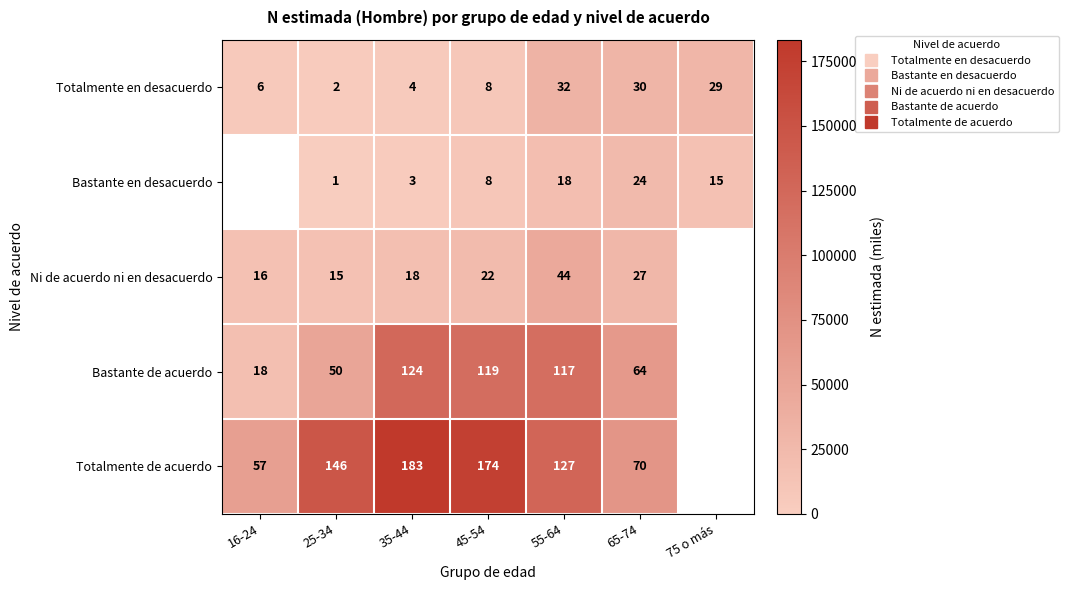

What is the difference between the Ni de acuerdo ni en desacuerdo values at 35-44 and 55-64?

26624.0